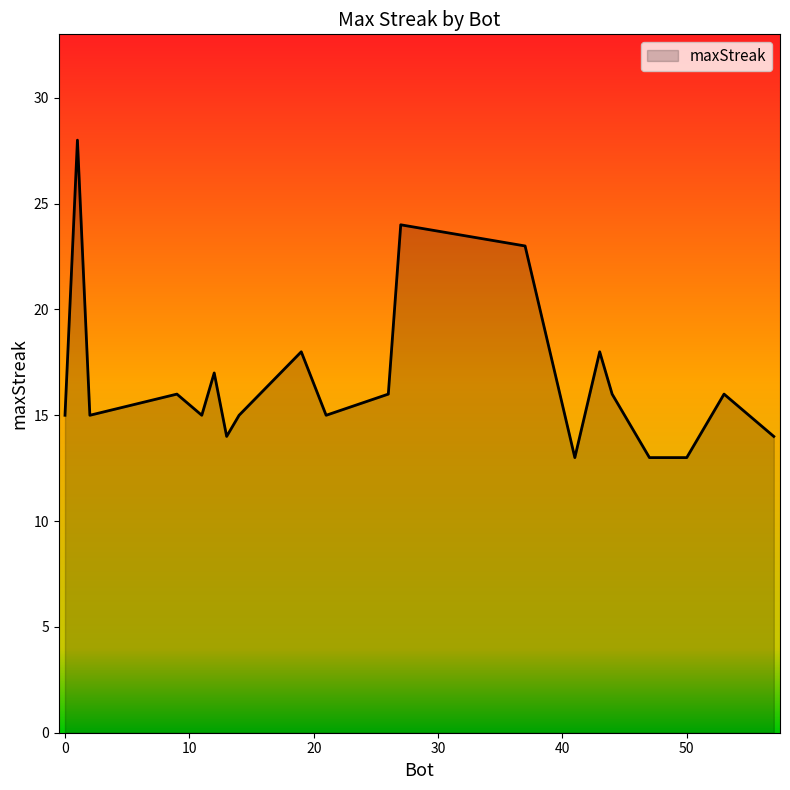

What is the minimum value shown in the chart?

13